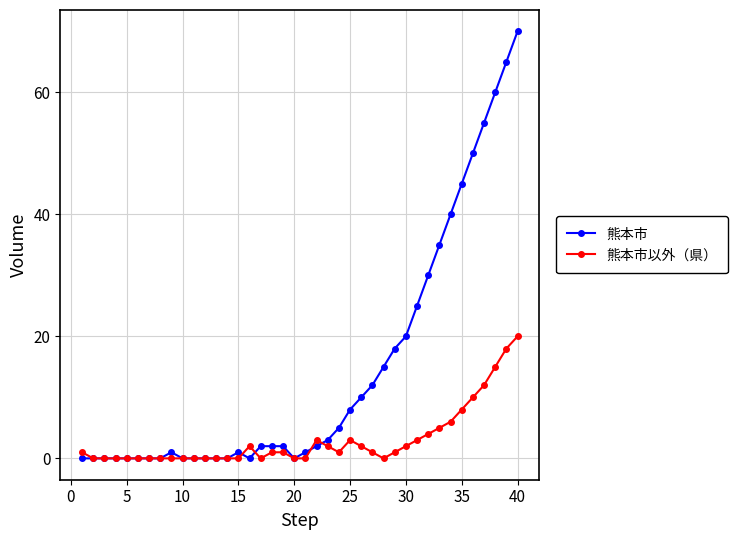

Which series has the largest total across all categories?

熊本市